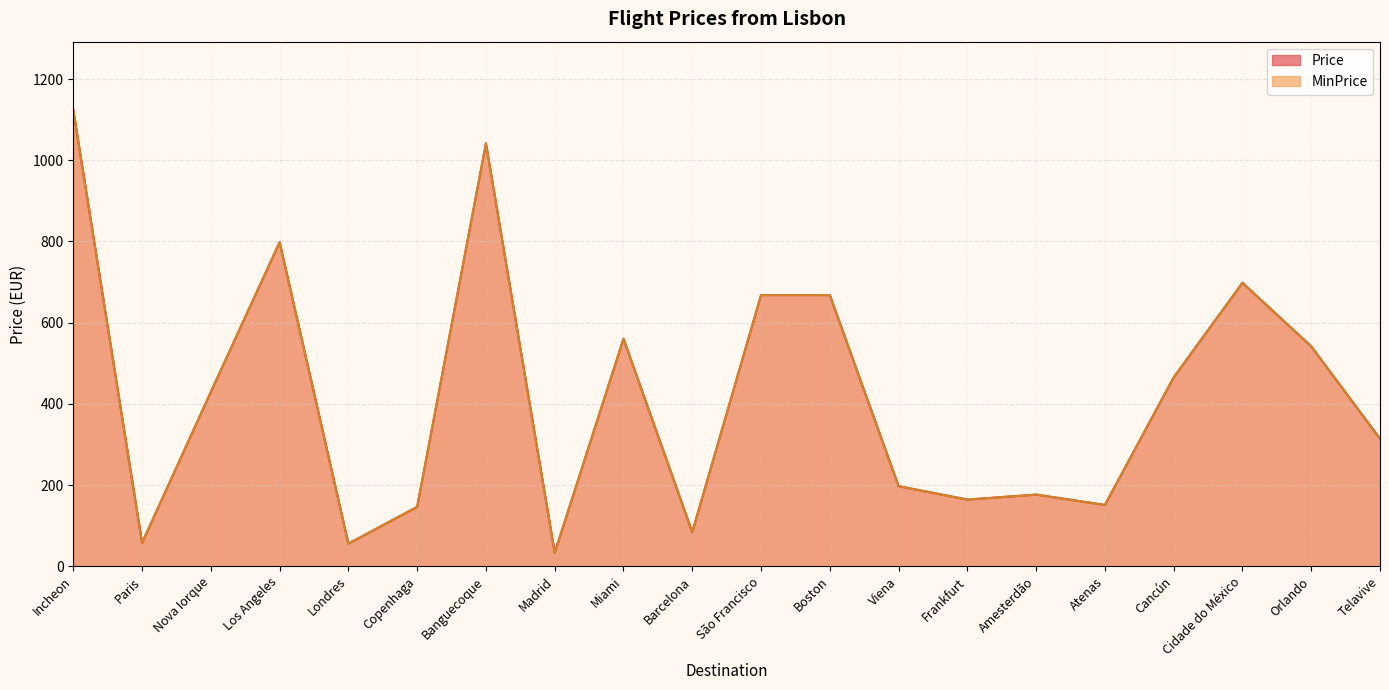

Is the value of MinPrice at Nova Iorque greater than the value of Price at Nova Iorque?

No